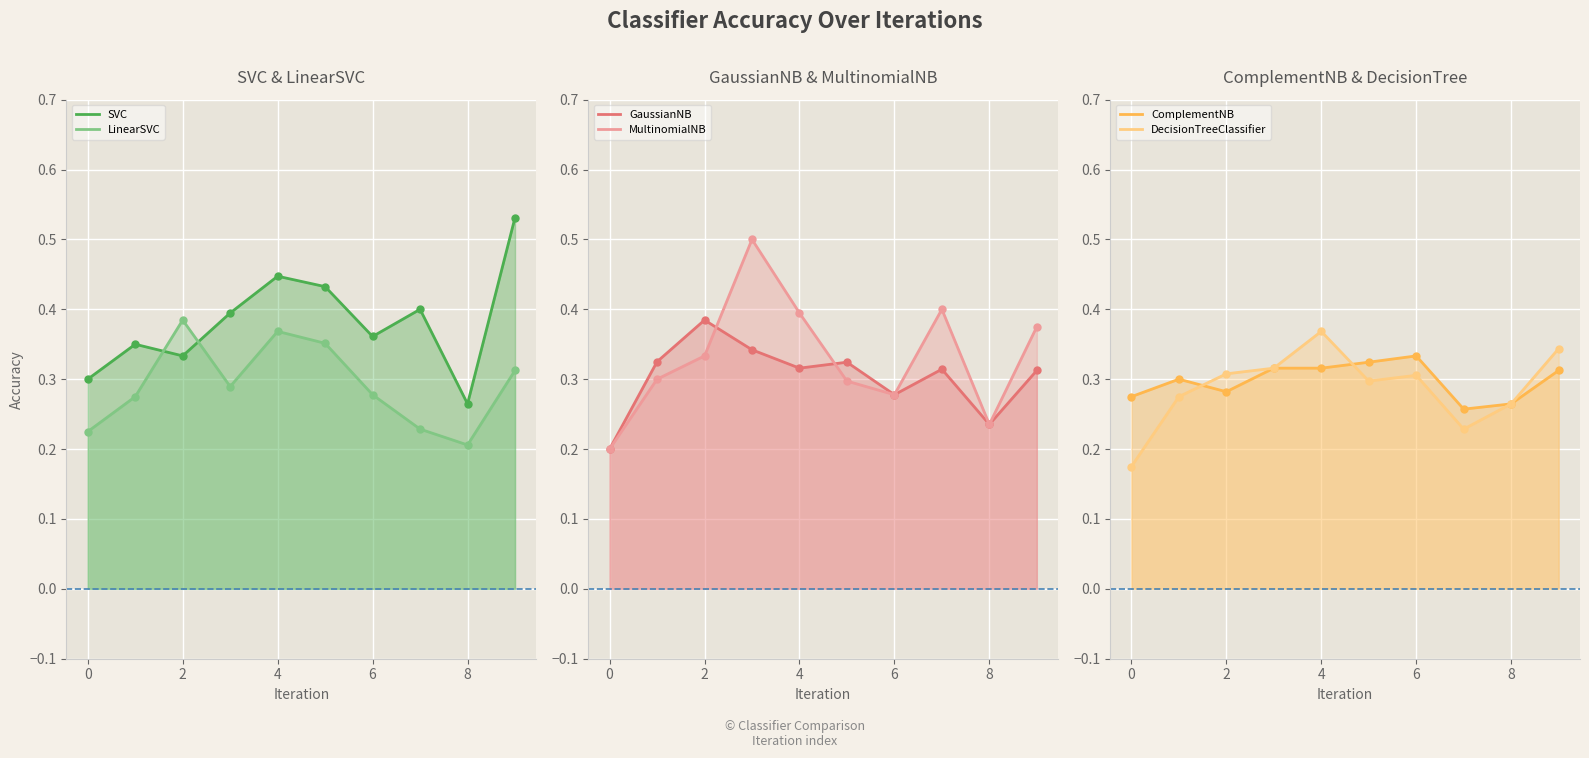

Which series ends up on top after the final intersection of GaussianNB line and SVC line?

SVC line